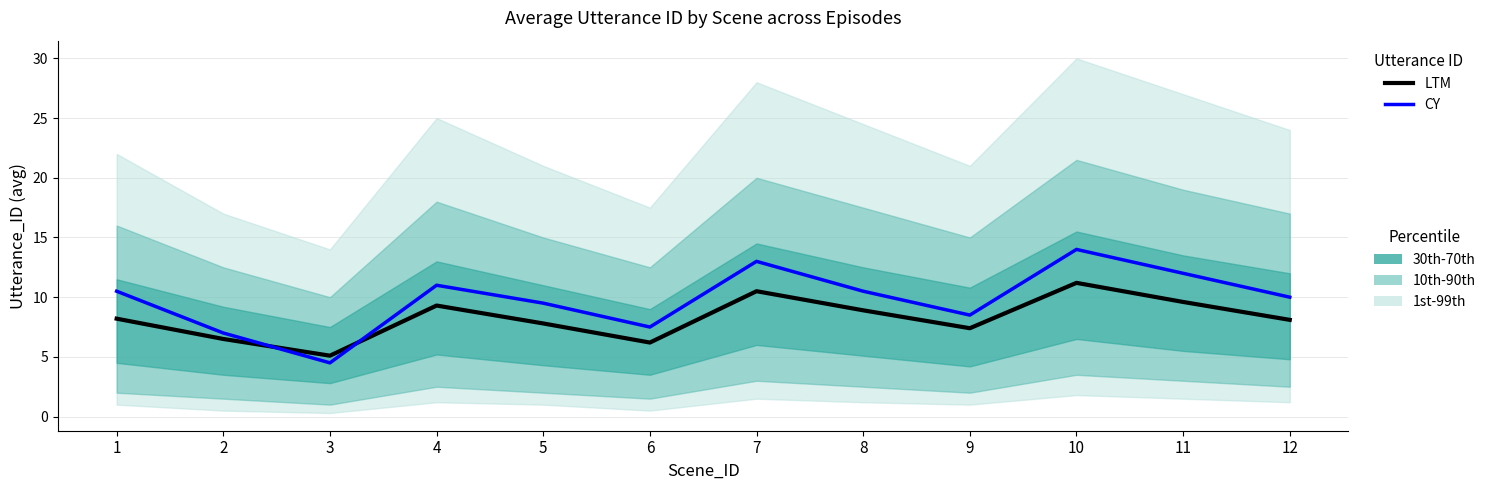

List the series in order of their overall mean, highest first.

CY, LTM